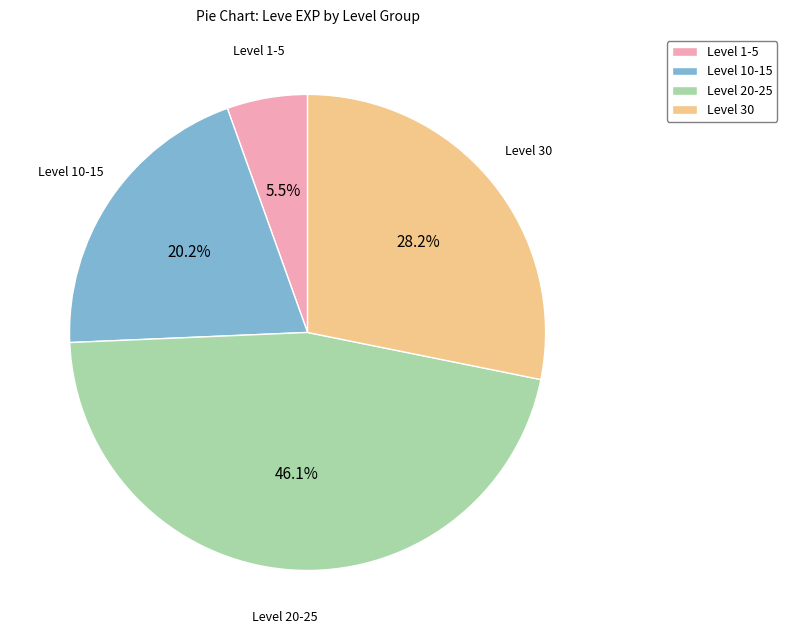

Which category has the biggest portion of the pie?

Level 20-25